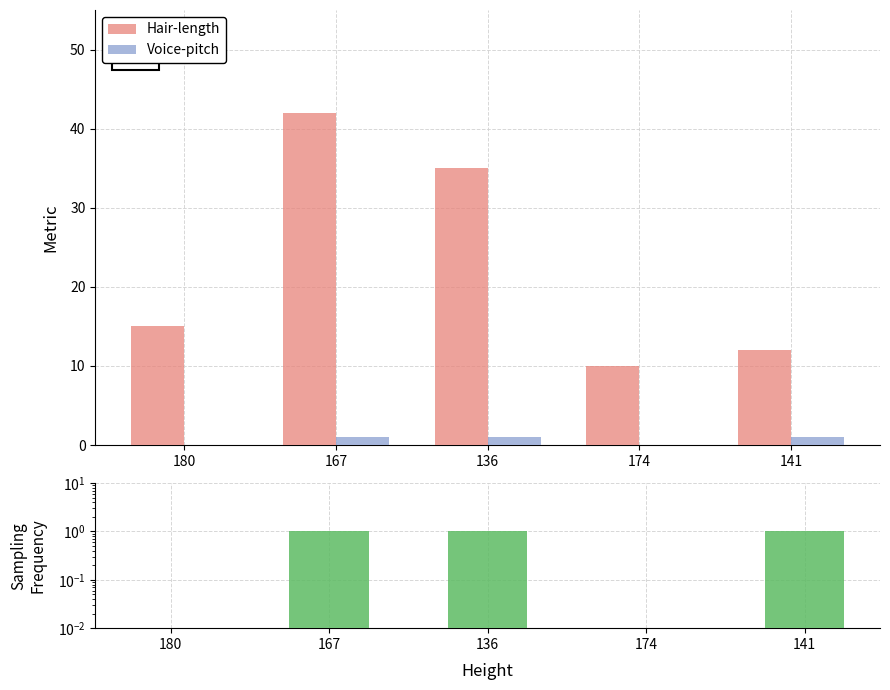

How many data points does each series have?

5